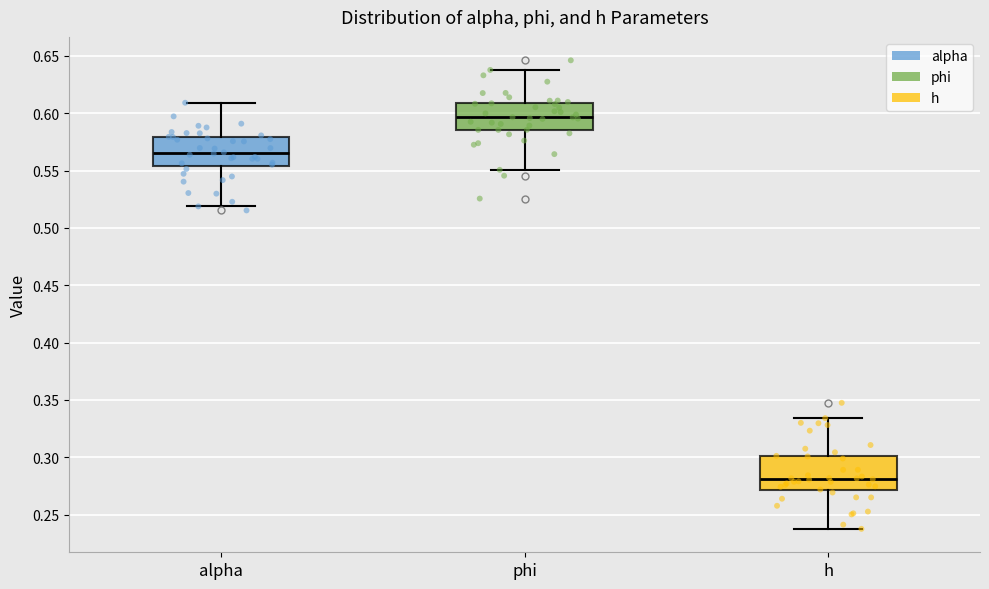

Where is the lower edge of the box for phi on the y-axis? The values are not printed on the chart, so give them approximately, as read against the axis.

0.585